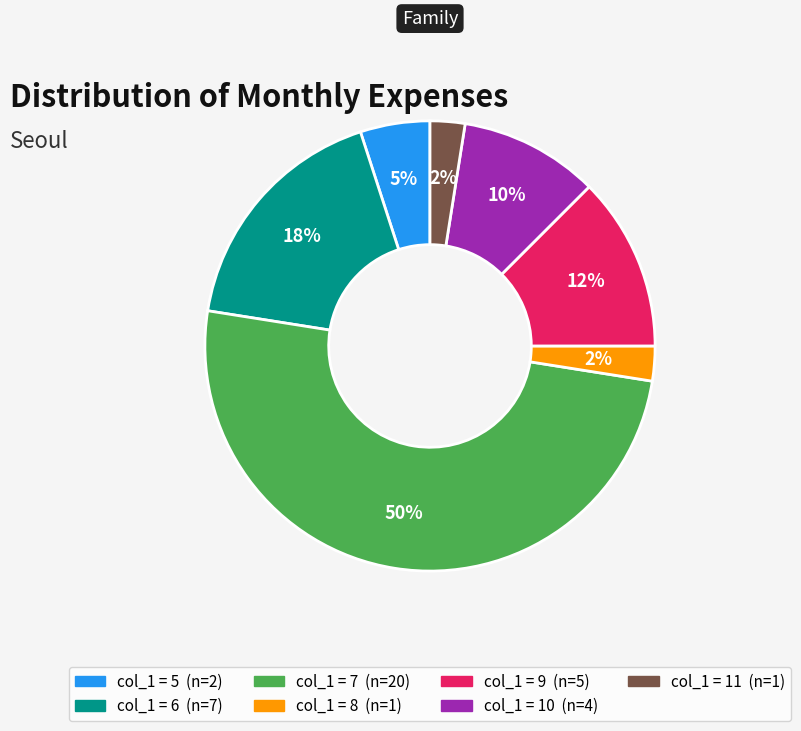

To the nearest percent, what is the average slice percentage?

14%